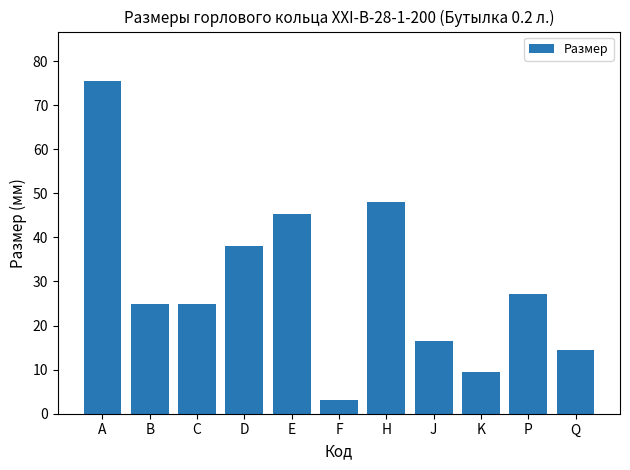

The chart shows a value of 75.4 at A. True or false?

True